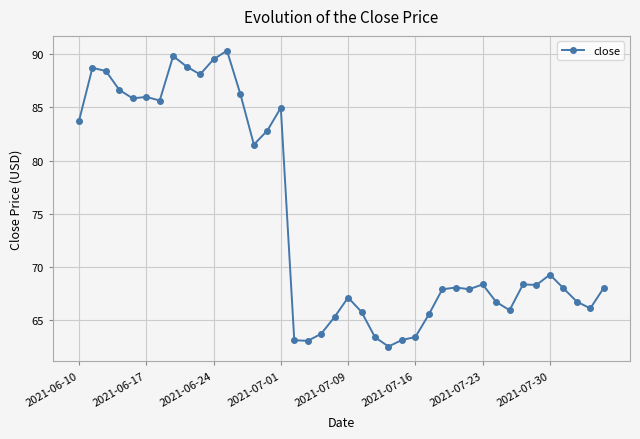

True or false: the data has more than 1 interior local peaks.

True